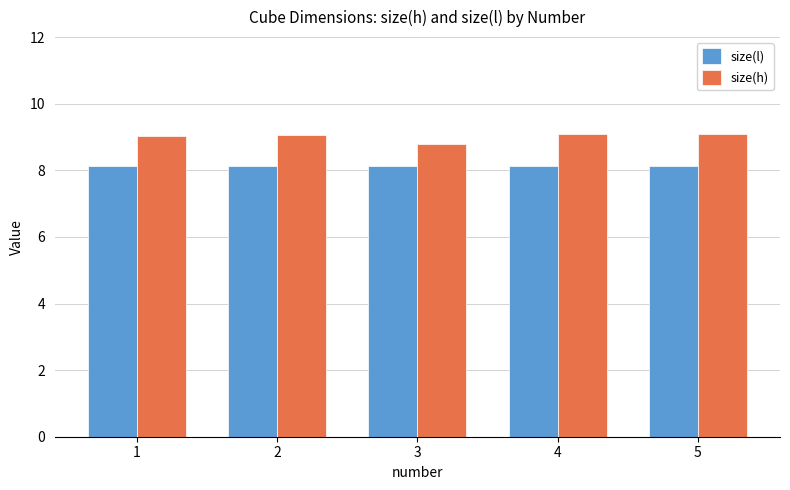

What is the sum of all size(l) values?

40.7